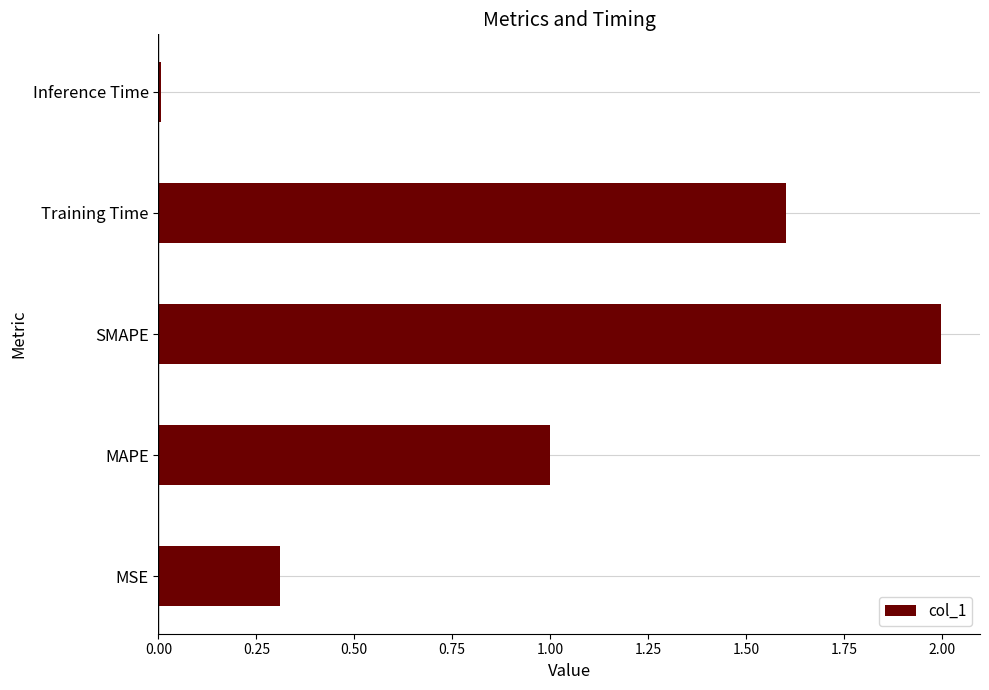

What is the difference between the second highest and minimum values?

1.6